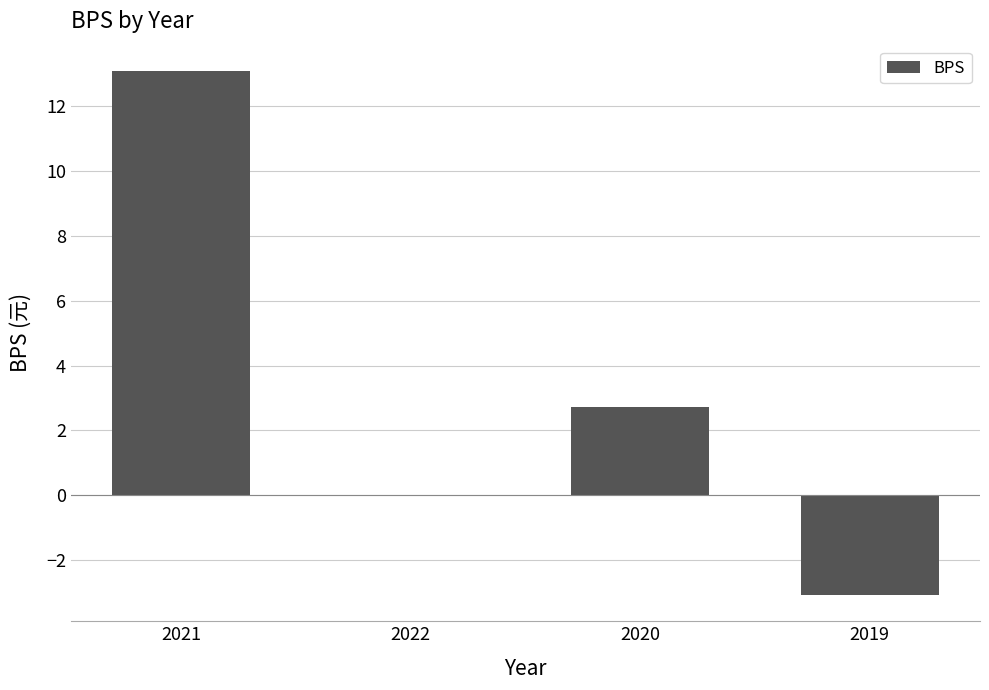

The chart shows a value of -7.8 at 2022. True or false?

False